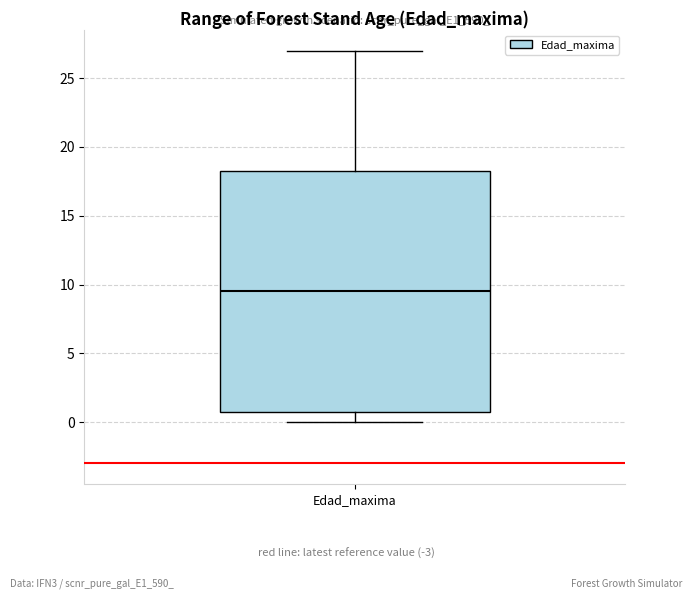

Transcribe this box plot: give where the median line is, the range the box spans, and where the two whiskers end, as read against the y-axis. The values are not printed on the chart, so give them approximately, as read against the axis.

median 9.5, box 1.0 to 18.5, whiskers 0.0 to 27.0